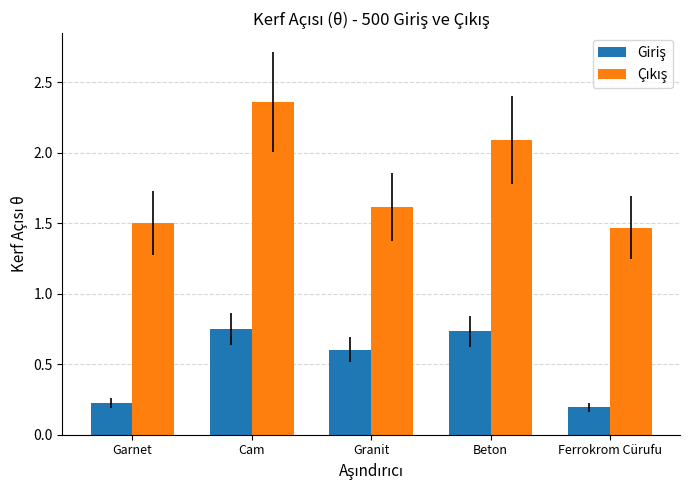

At which category does the chart reach its peak across all series?

Cam